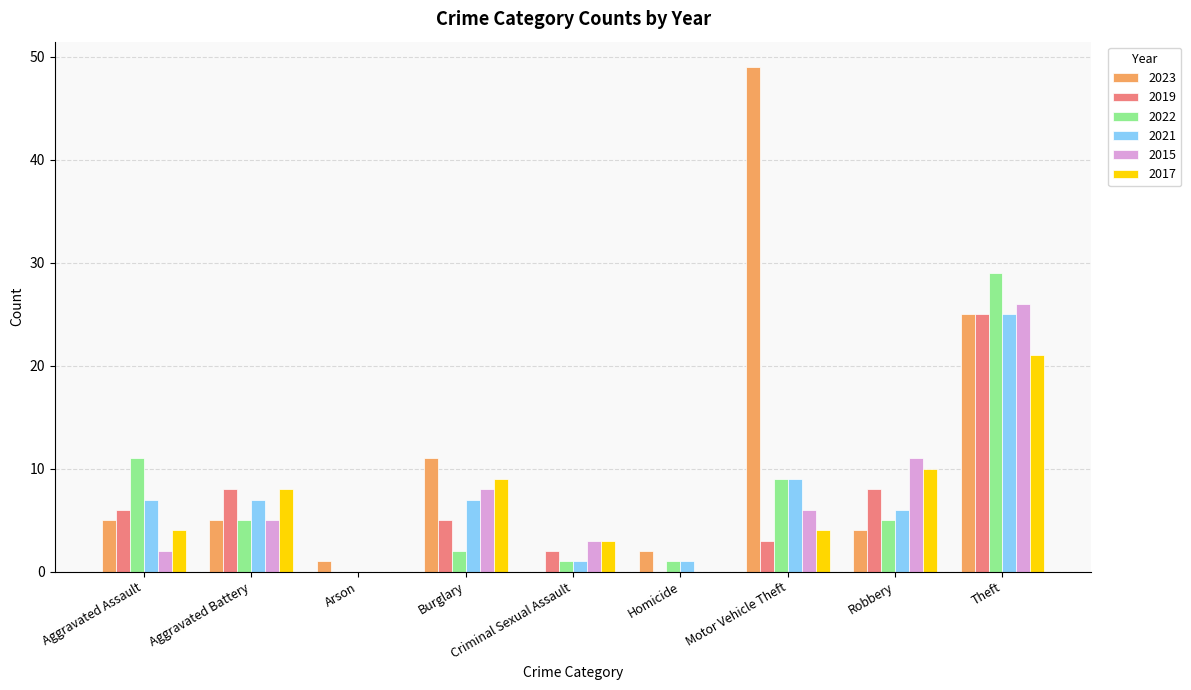

What value does the 2023 series have at Aggravated Assault?

5